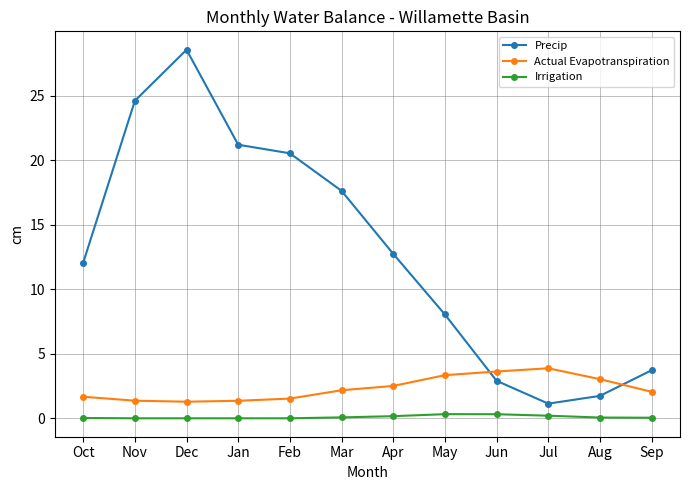

Where is the first local maximum for Precip?

Dec